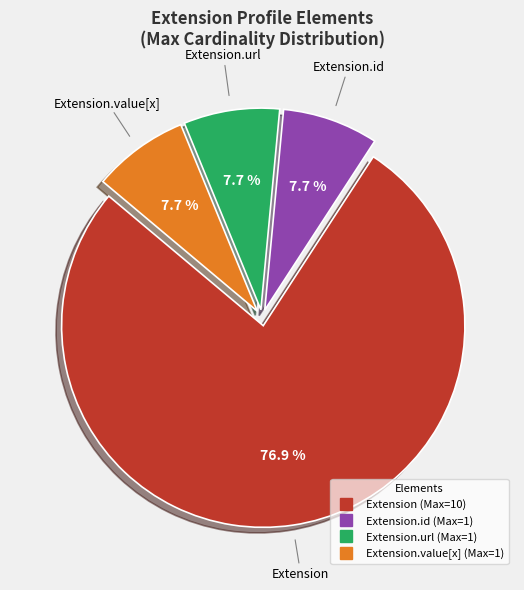

Is there any slice that represents more than half of the pie?

Yes